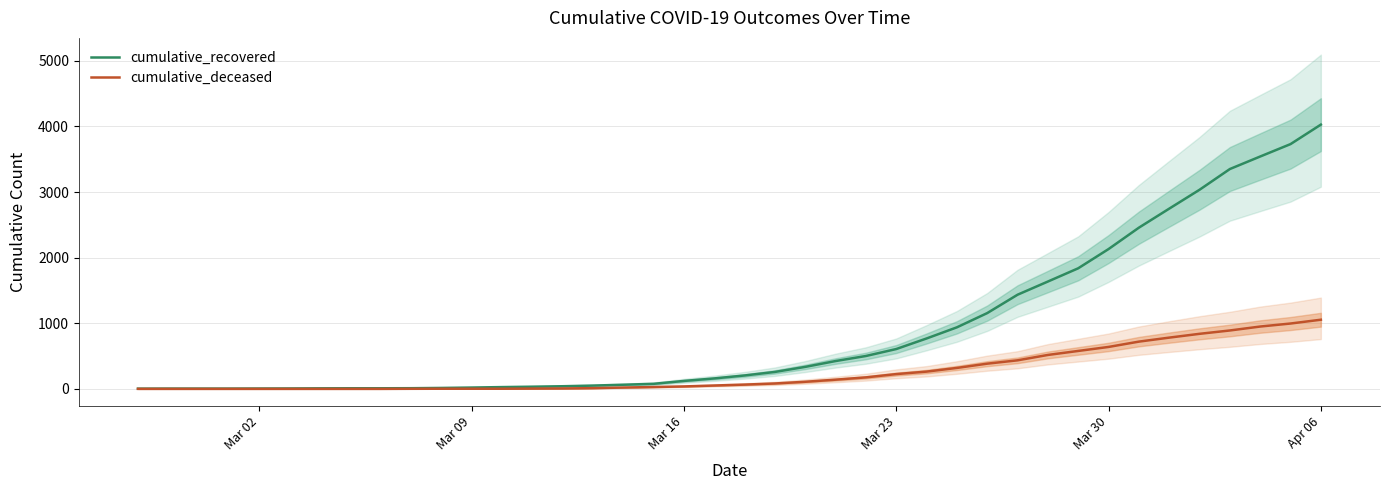

Is this an area chart (filled region under the line)?

No